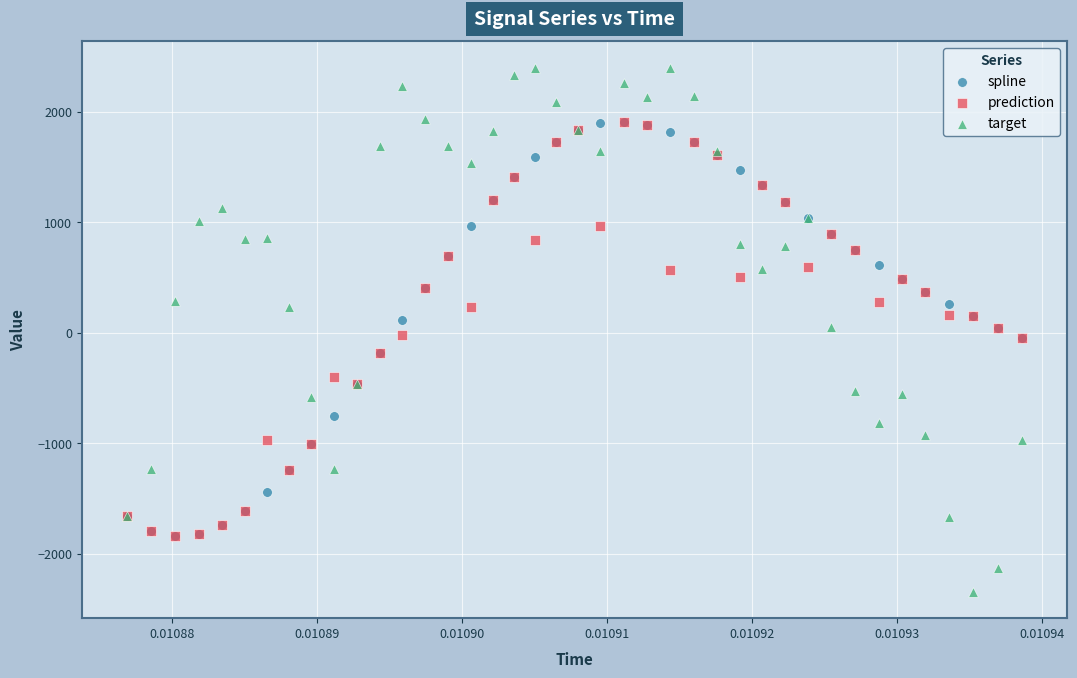

What are all the series names shown in the legend?

spline, prediction, target